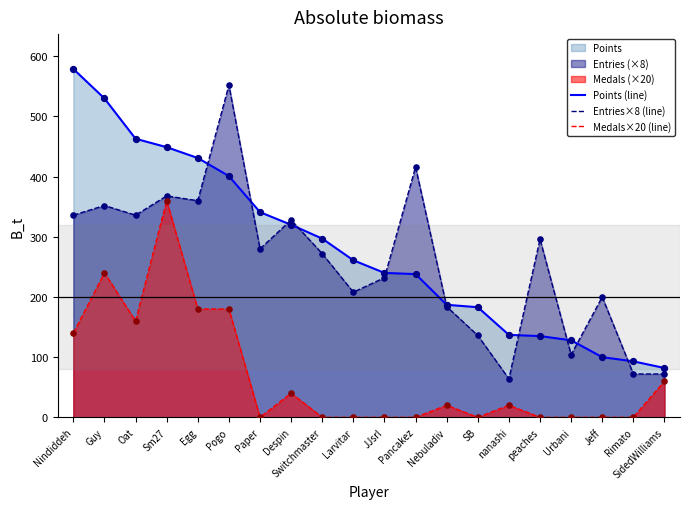

Which series contains the highest Y value?

Points (line)